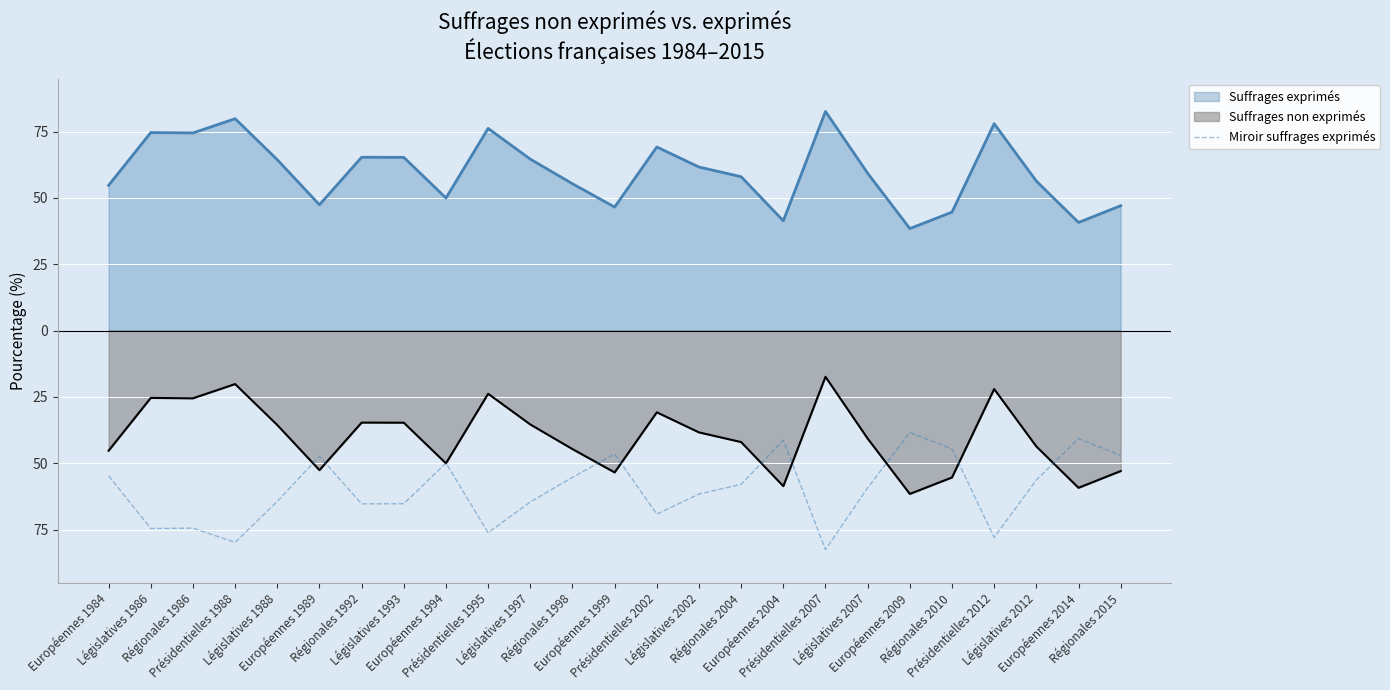

True or false: the data shows -54.7 at Européennes 1984.

True